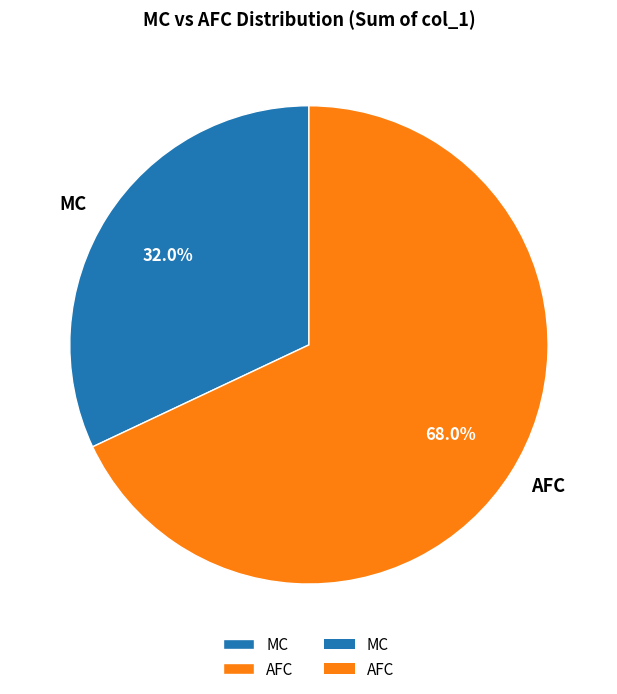

Which slice represents more than half of the pie?

AFC